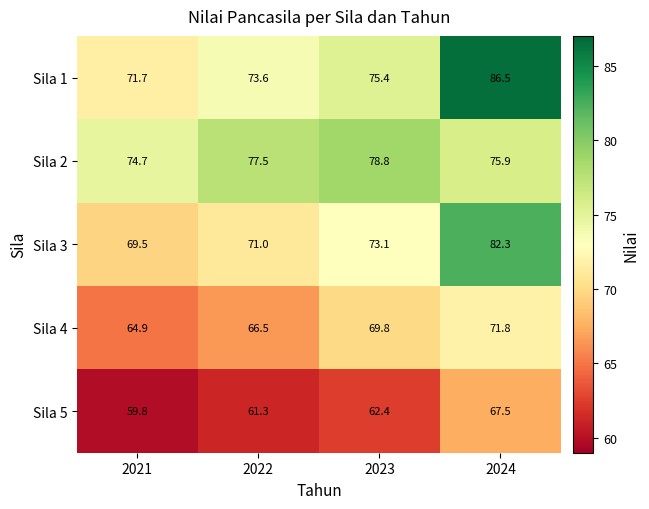

Reading left to right, transcribe all the data shown in this chart.

Sila 1: 71.7	73.6	75.4	86.5
Sila 2: 74.7	77.5	78.8	75.9
Sila 3: 69.5	71.0	73.1	82.3
Sila 4: 64.9	66.5	69.8	71.8
Sila 5: 59.8	61.3	62.4	67.5